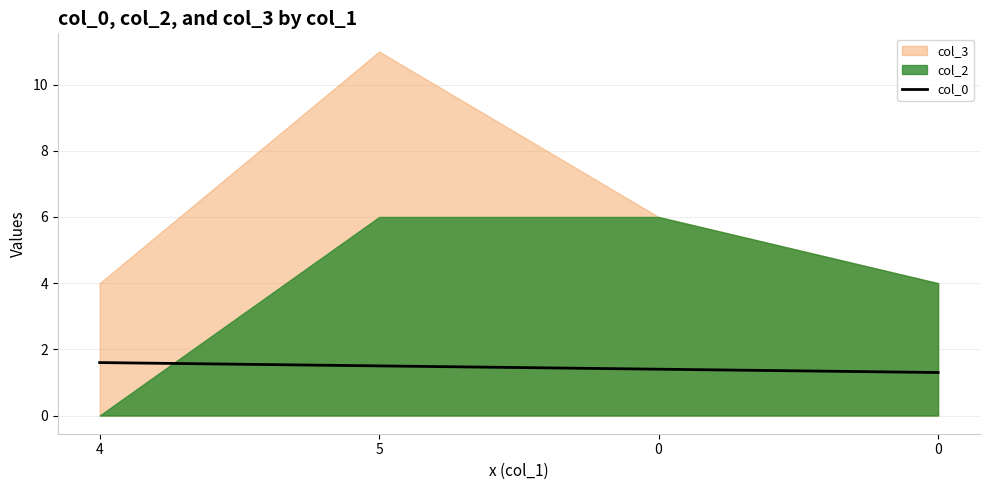

Count the values in the range 1 to 2.

4